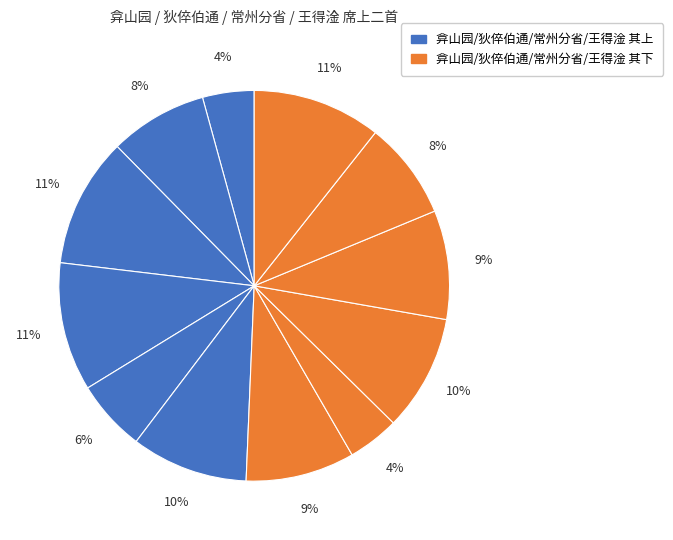

How many segments does this pie chart have?

12